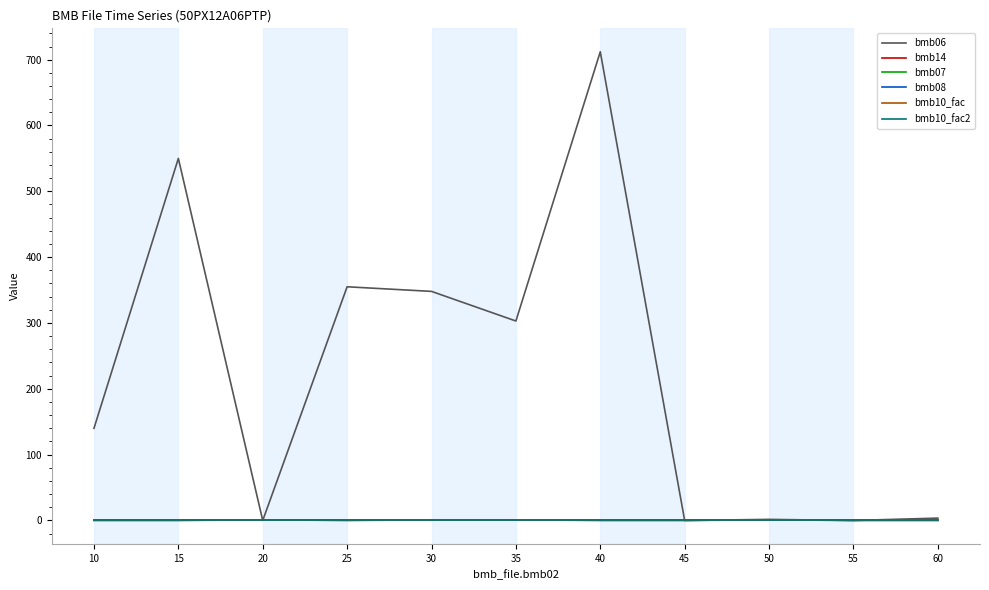

What is the value of the bmb06 point at the 2nd from the left?

550.0